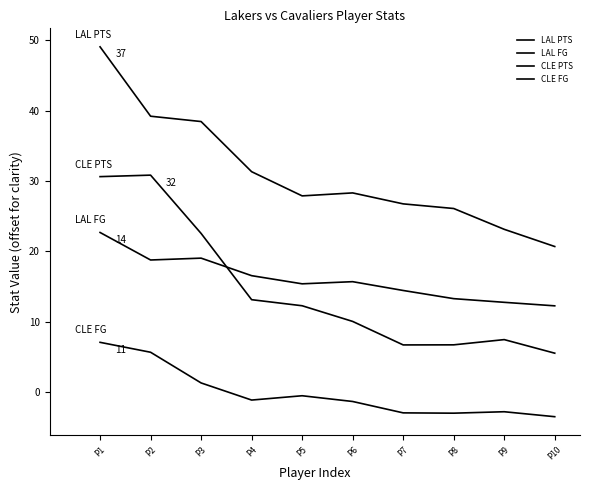

What is the sum of all LAL PTS values?

311.0